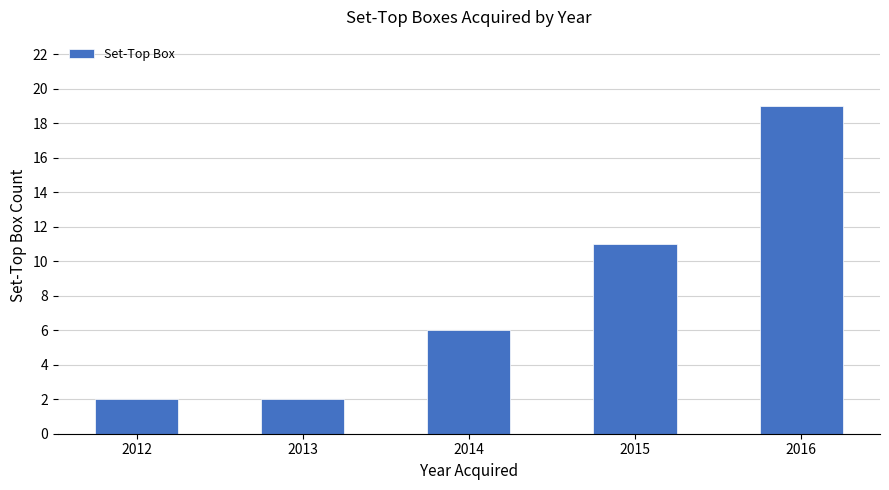

What is the difference between the values at 2016 and 2013?

17